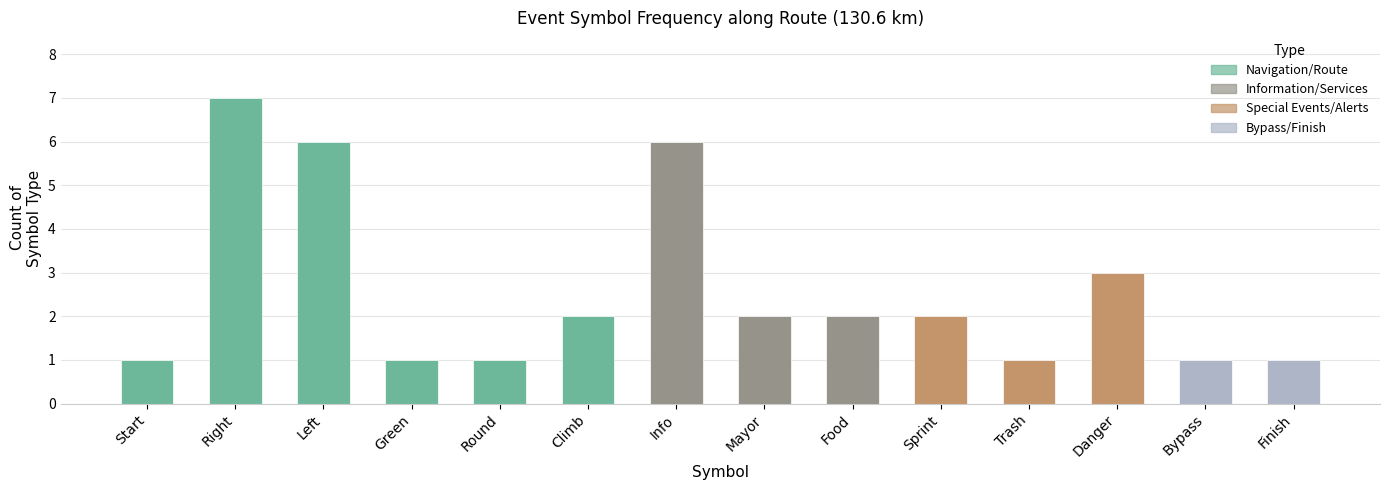

Reading left to right, extract all data points from this chart.

1	7	6	1	1	2	6	2	2	2	1	3	1	1